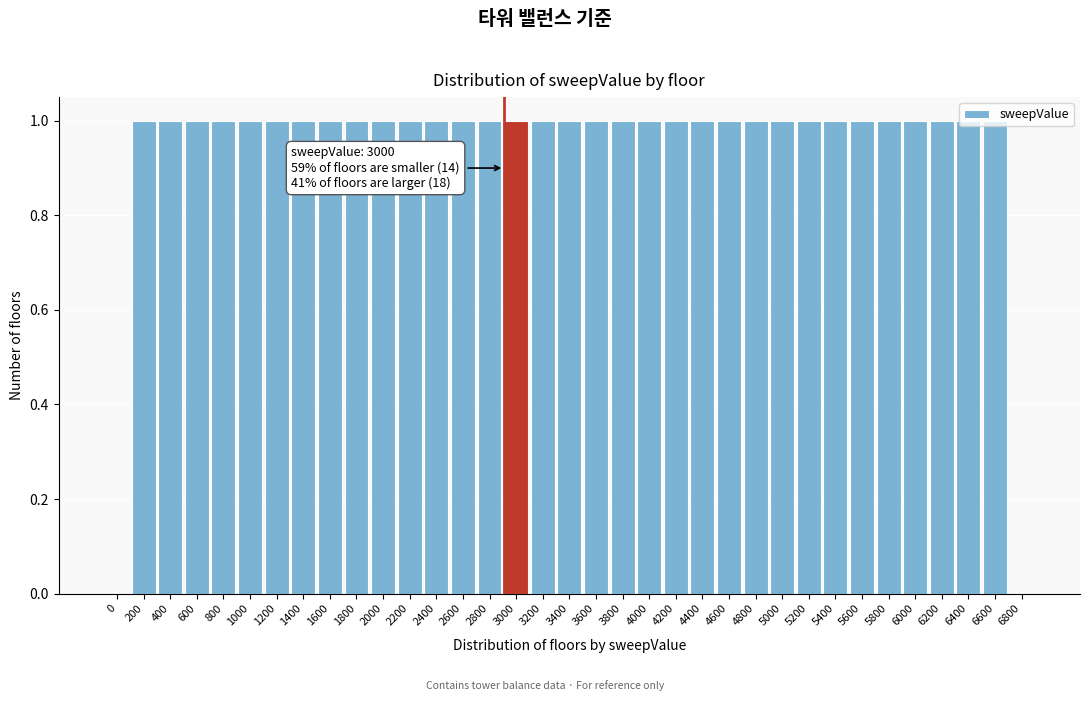

Approximately how many times larger is the value at 5600 compared to 6400?

1.0